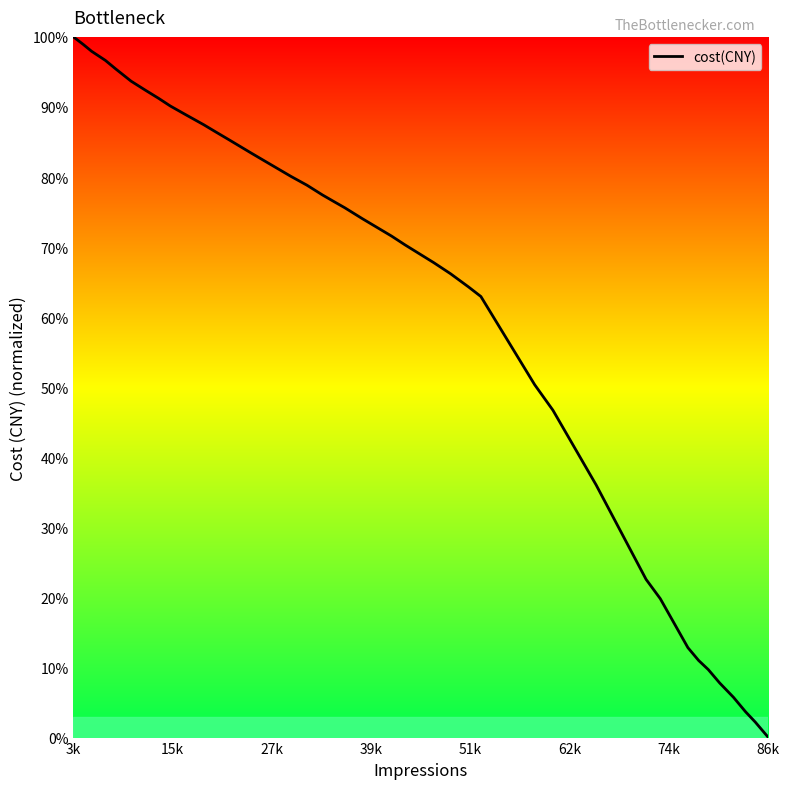

What is the difference between the maximum and second lowest values?

97.8